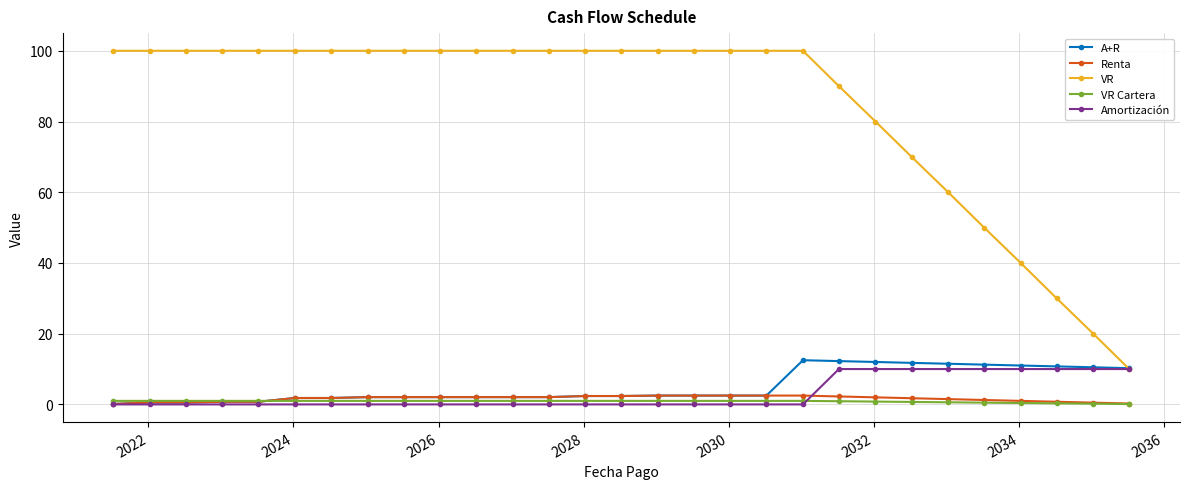

True or false: A+R has more than 0 interior local peaks.

True